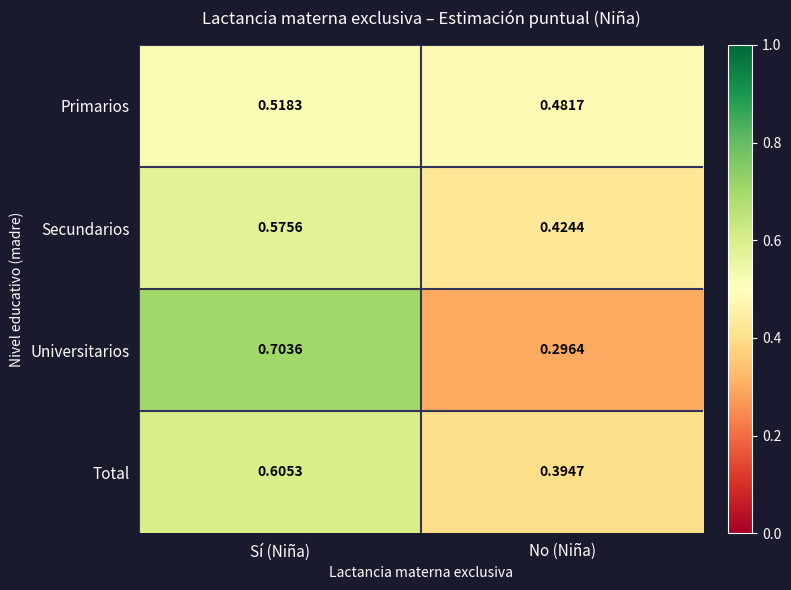

Which label corresponds to the smallest value in the chart?

No (Niña)